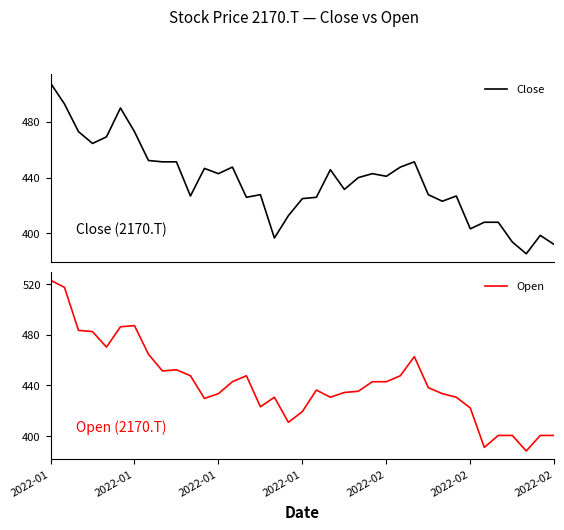

How many categories are shown in the chart?

37